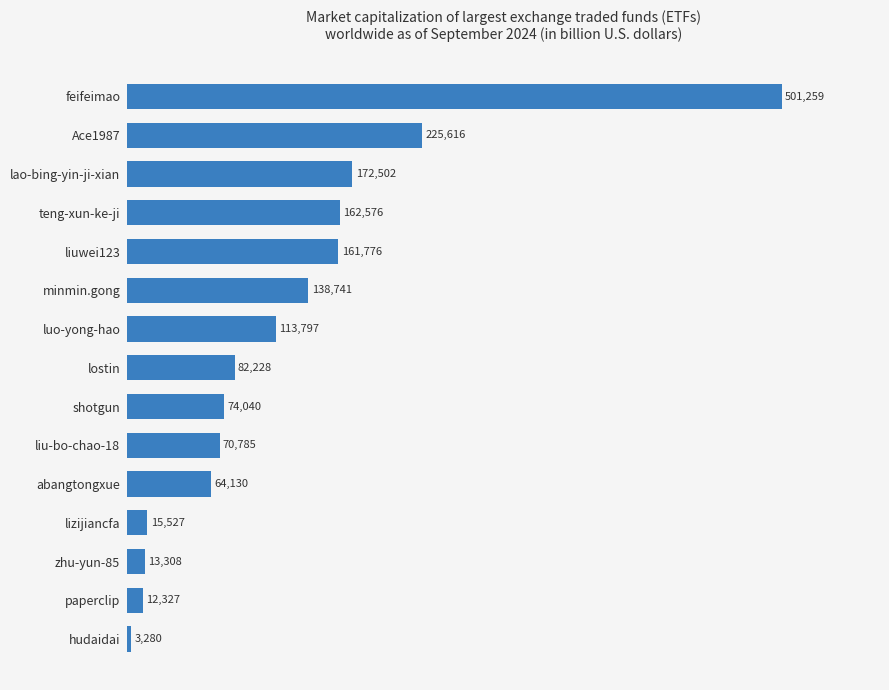

What is the change in value from lao-bing-yin-ji-xian to lostin?

-90274